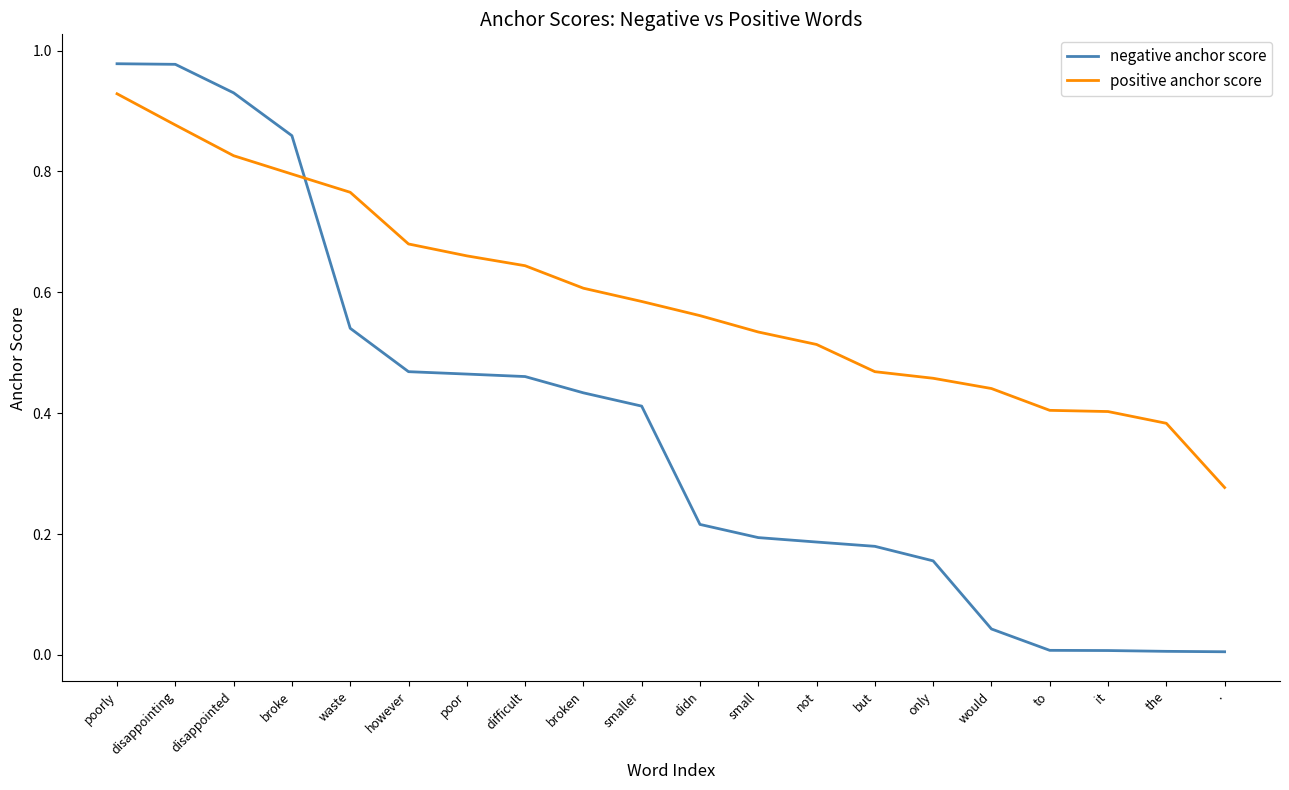

True or false: positive anchor score and negative anchor score cross at least once.

True